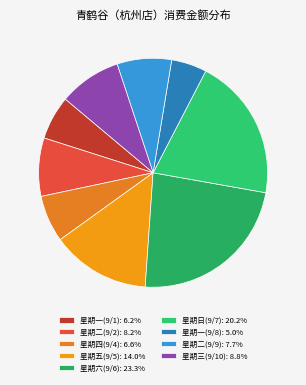

True or false: 星期四(9/4) accounts for 14% of the total.

False